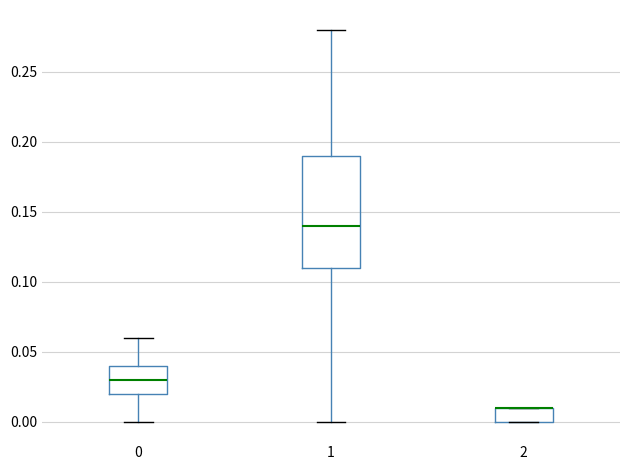

Where does the upper whisker of the box at x = 1 end on the y-axis? The values are not printed on the chart, so give them approximately, as read against the axis.

0.28